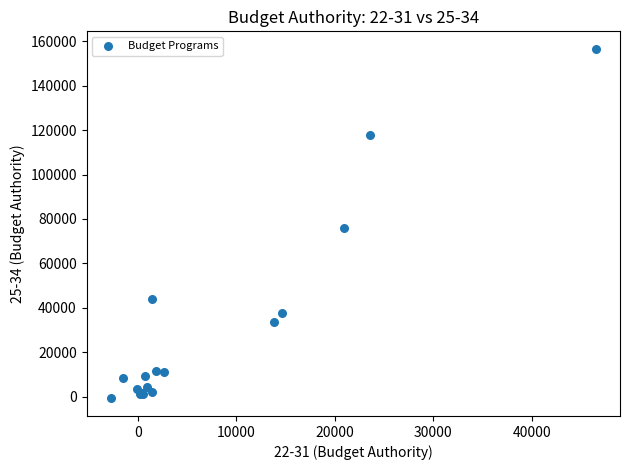

What Y value in the scatter plot is closest to 77902?

75800